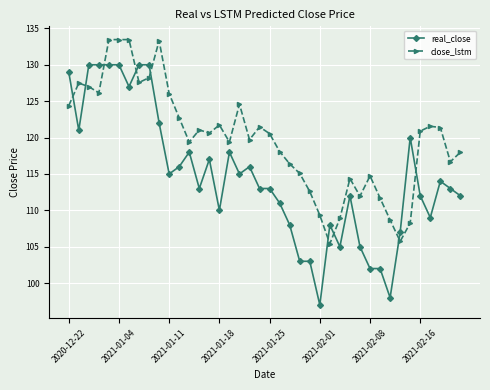

Rank the series by their average value, from highest to lowest.

close_lstm, real_close